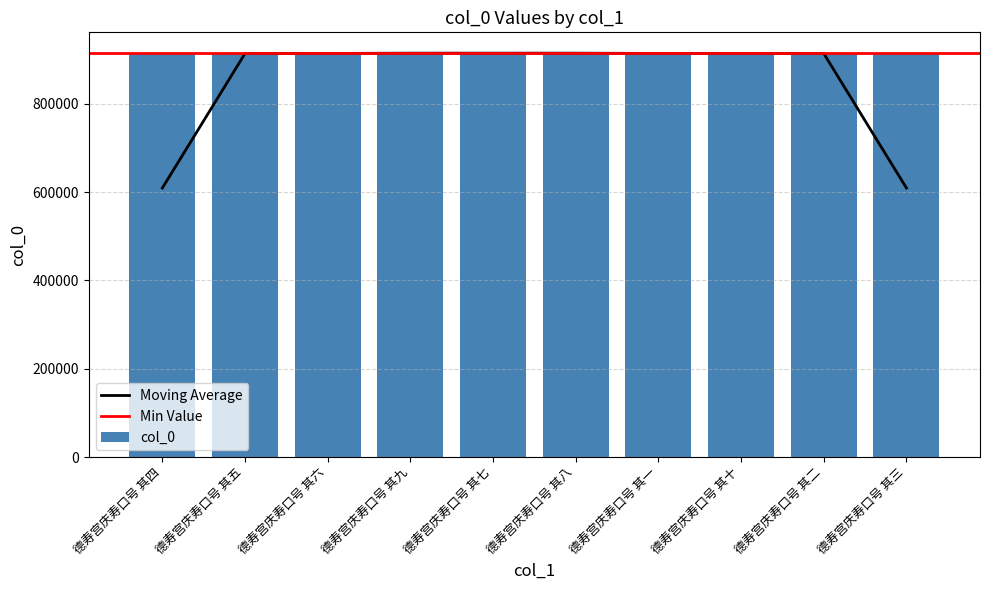

The chart shows a value of 1382937 at 德寿宫庆寿口号 其四. True or false?

False